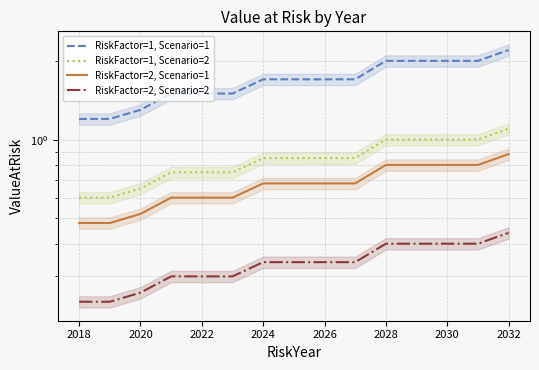

Reading left to right, list all the values displayed in this chart.

RiskFactor=1, Scenario=1: 1.2	1.2	1.3	1.5	1.5	1.5	1.7	1.7	1.7	1.7	2.0	2.0	2.0	2.0	2.2
RiskFactor=1, Scenario=2: 0.6	0.6	0.7	0.8	0.8	0.8	0.8	0.8	0.8	0.8	1.0	1.0	1.0	1.0	1.1
RiskFactor=2, Scenario=1: 0.5	0.5	0.5	0.6	0.6	0.6	0.7	0.7	0.7	0.7	0.8	0.8	0.8	0.8	0.9
RiskFactor=2, Scenario=2: 0.2	0.2	0.3	0.3	0.3	0.3	0.3	0.3	0.3	0.3	0.4	0.4	0.4	0.4	0.4